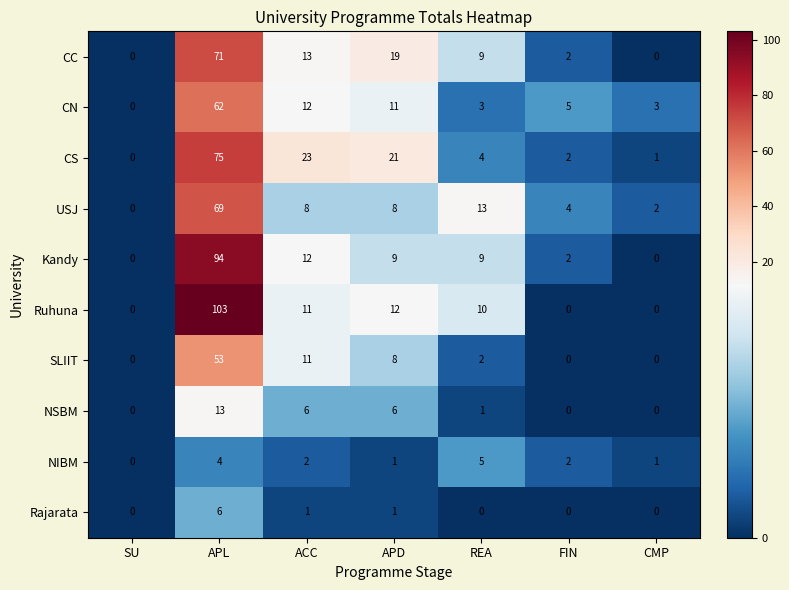

True or false: CN has a value of 1 at CMP.

False